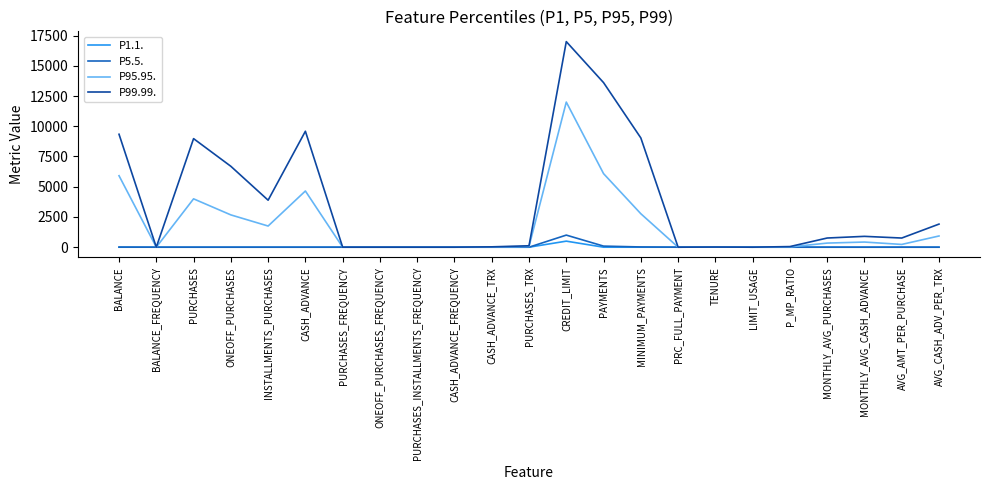

The value of P5.5. at CASH_ADVANCE_FREQUENCY is 0.0. True or false?

True